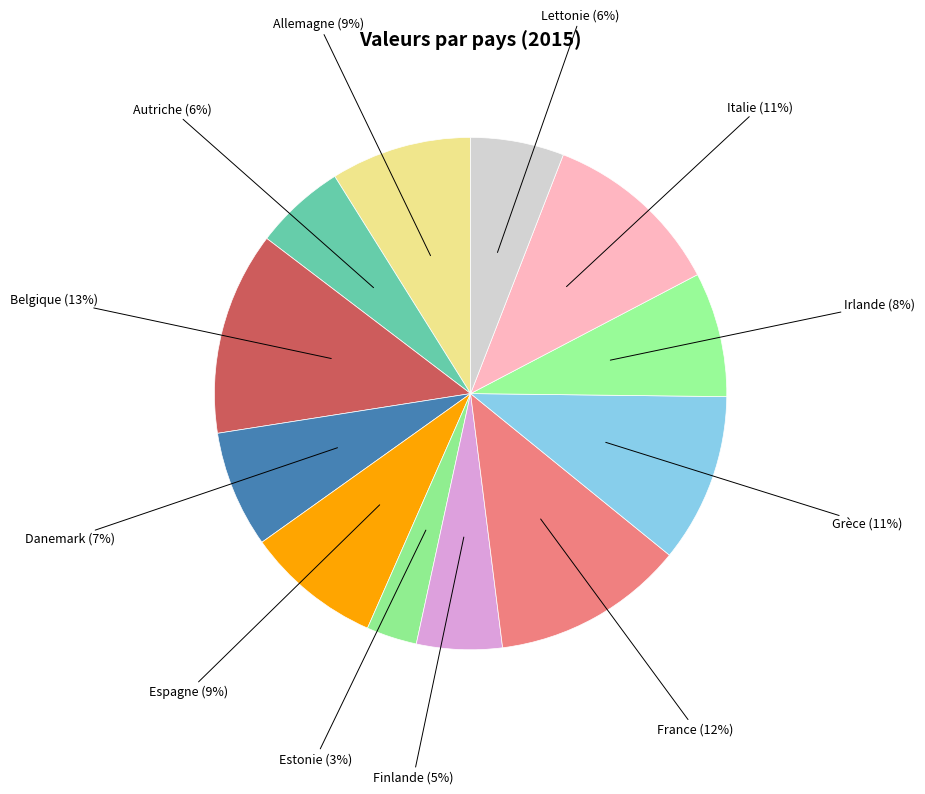

What is the smallest slice in the pie chart?

Estonie